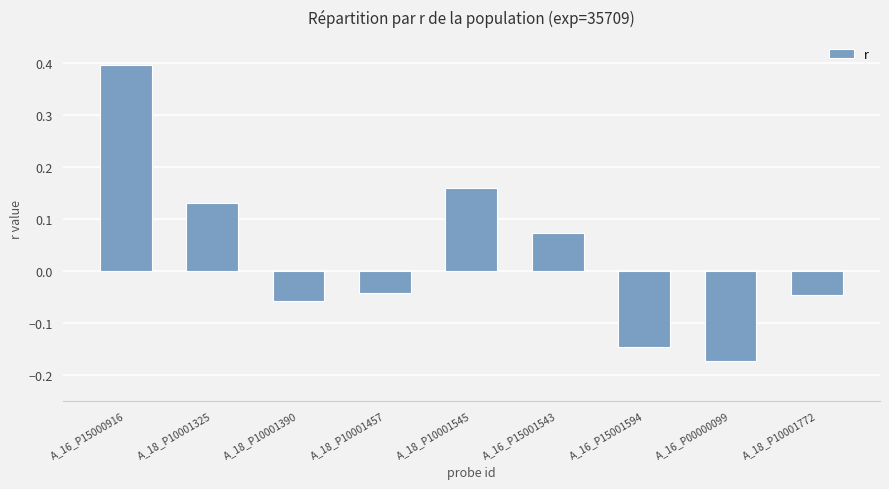

What position from the right is A_18_P10001545?

5